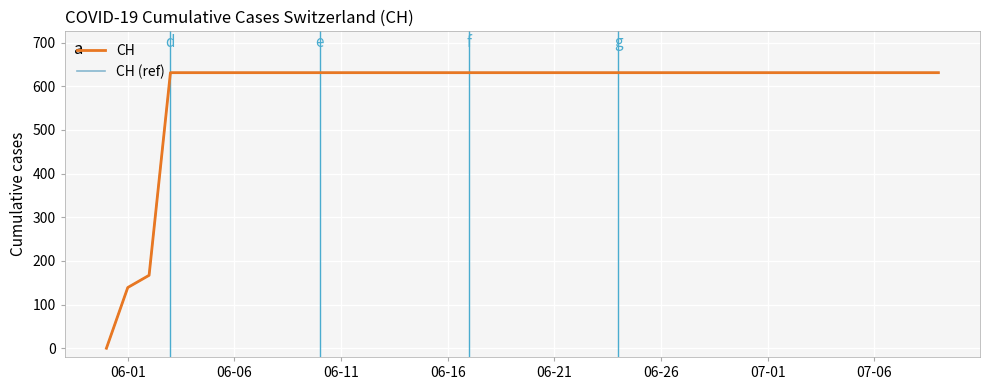

Does the chart display data point markers on the line(s)?

No